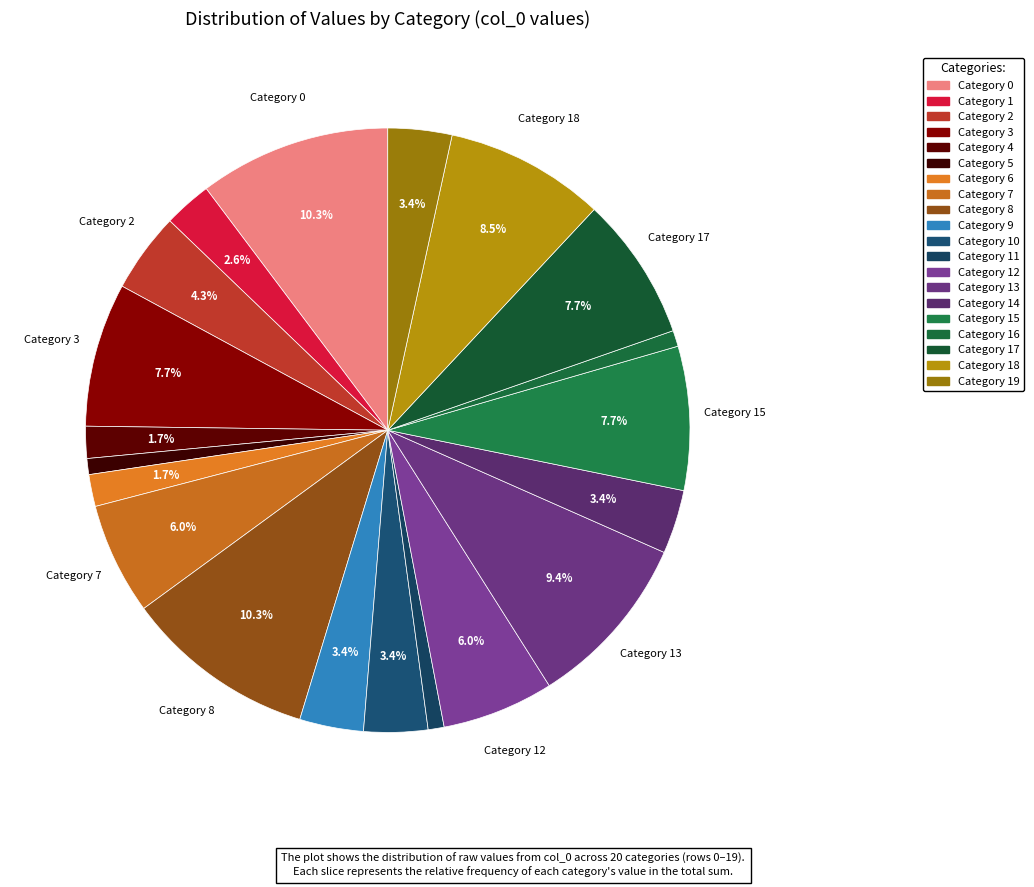

Rank the categories by value from lowest to highest.

5, 11, 16, 4, 6, 1, 9, 10, 14, 19, 2, 7, 12, 3, 15, 17, 18, 13, 0, 8